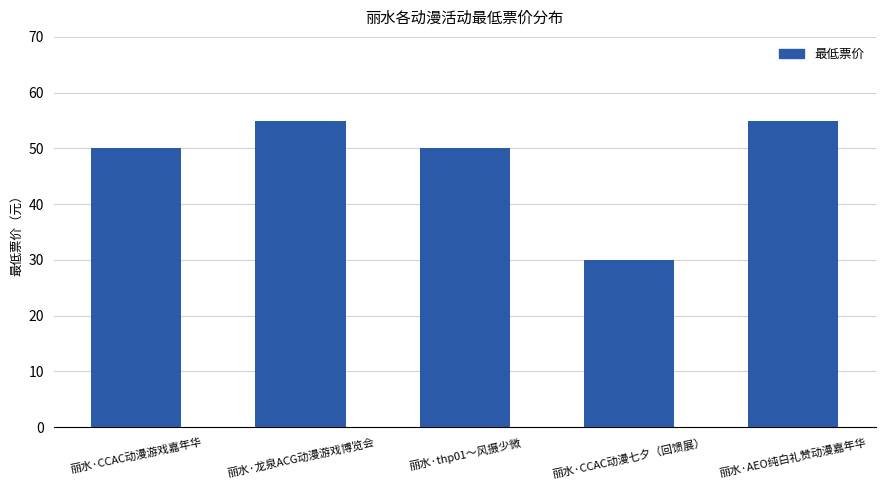

How many bars are there in total?

5